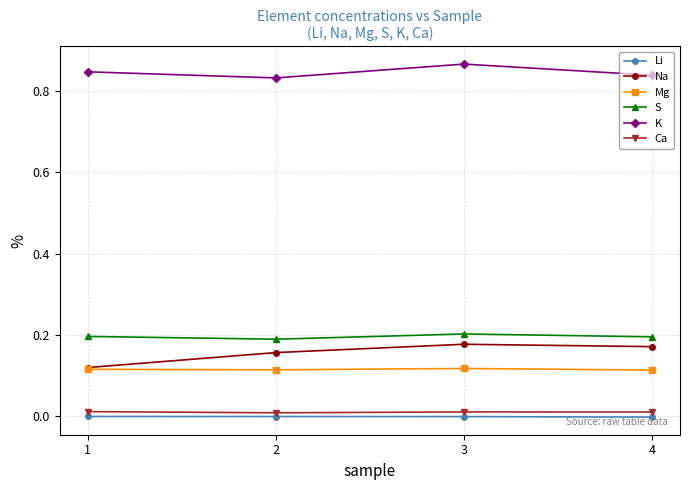

True or false: Mg and Li intersect in this chart.

False